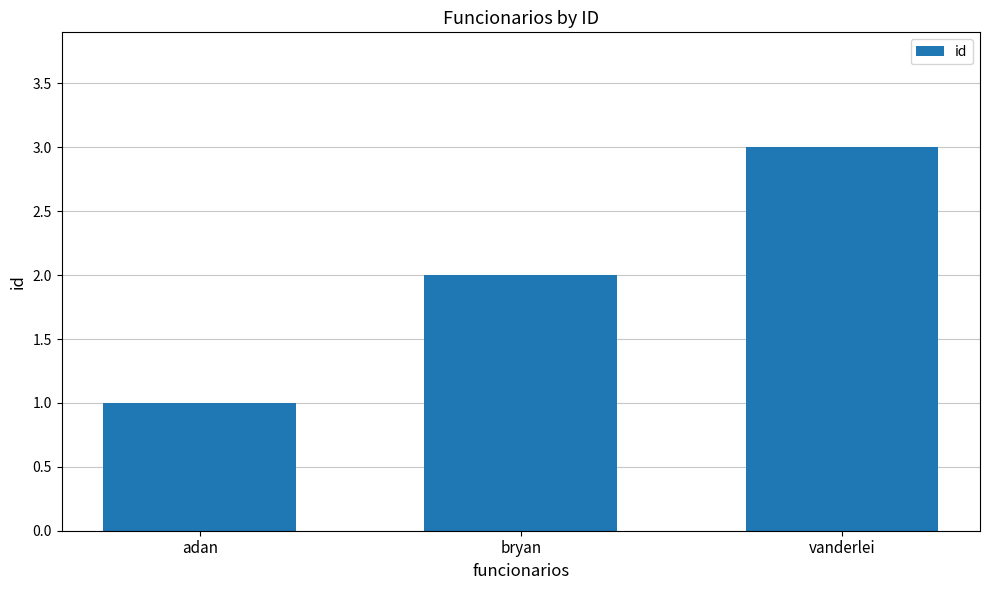

Reading left to right, list all the values displayed in this chart.

1	2	3